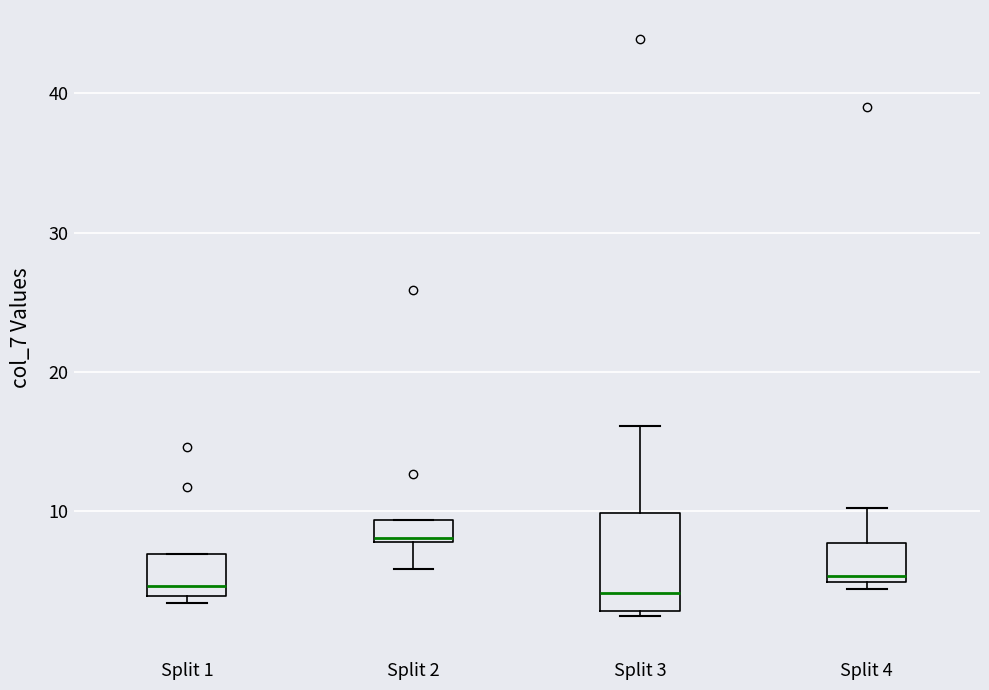

Reading left to right, transcribe this box plot: for each box, give where its median line is, the range the box spans, and where its two whiskers end, as read against the y-axis. The values are not printed on the chart, so give them approximately, as read against the axis.

Split 1: median 5, box 4 to 7, whiskers 3 to 7
Split 2: median 8, box 8 to 9, whiskers 6 to 9
Split 3: median 4, box 3 to 10, whiskers 2 to 16
Split 4: median 5 (just above the box's lower edge), box 5 to 8, whiskers 4 to 10